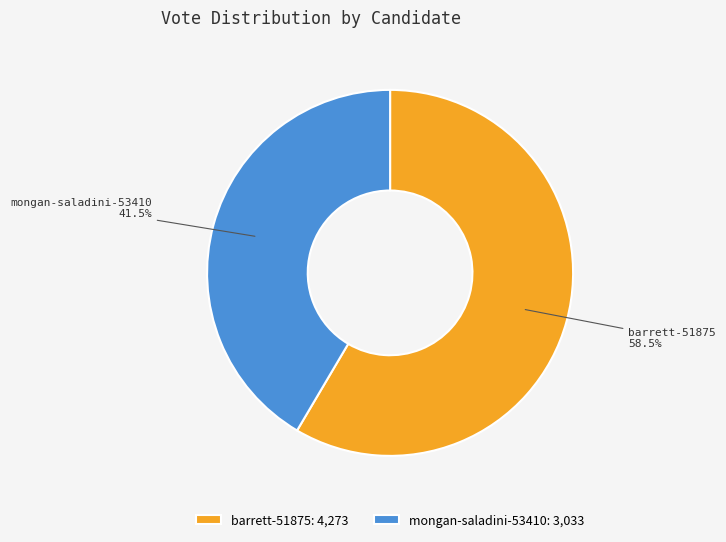

What is the largest slice in the pie chart?

barrett-51875